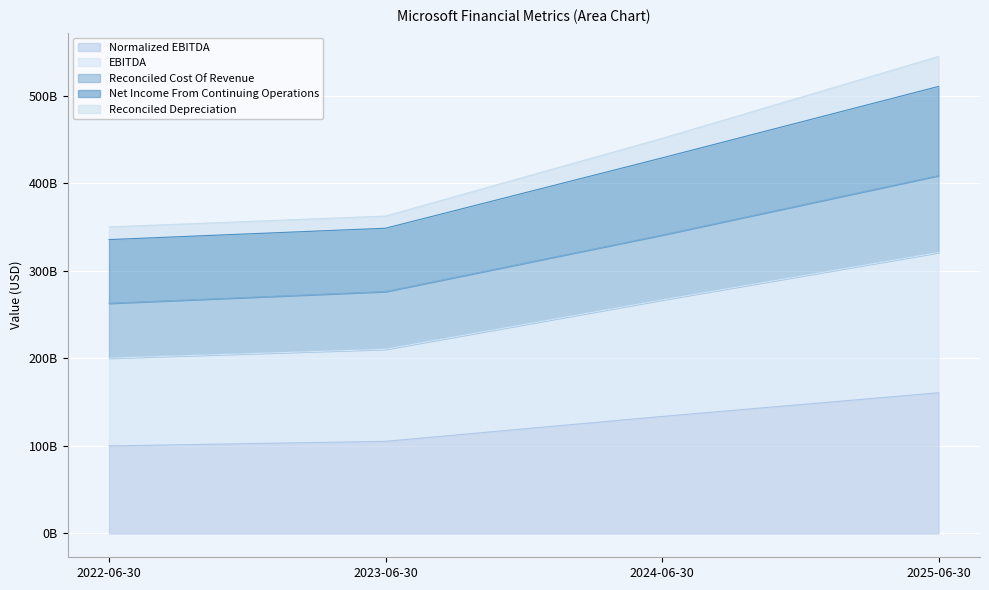

What are all the series names shown in the legend?

Normalized EBITDA, EBITDA, Reconciled Cost Of Revenue, Net Income From Continuing Operations, Reconciled Depreciation